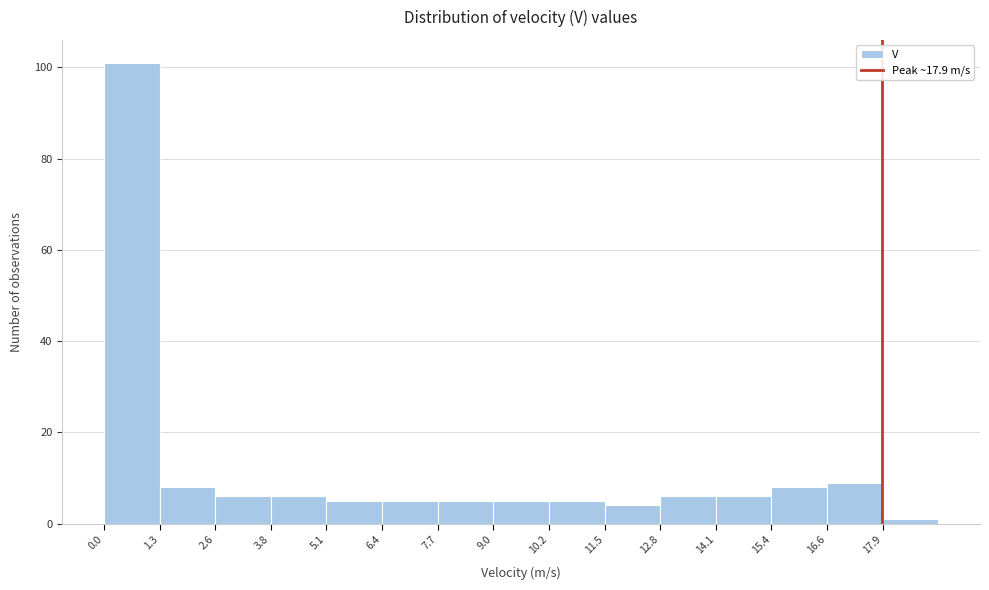

Which range on the x-axis has the tallest bar?

0.00 to 1.28